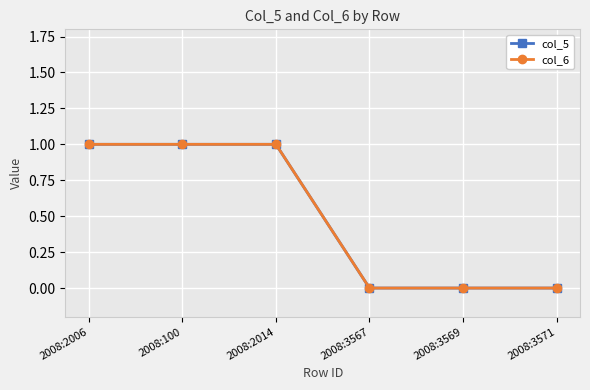

What is the sum of all col_6 values?

3